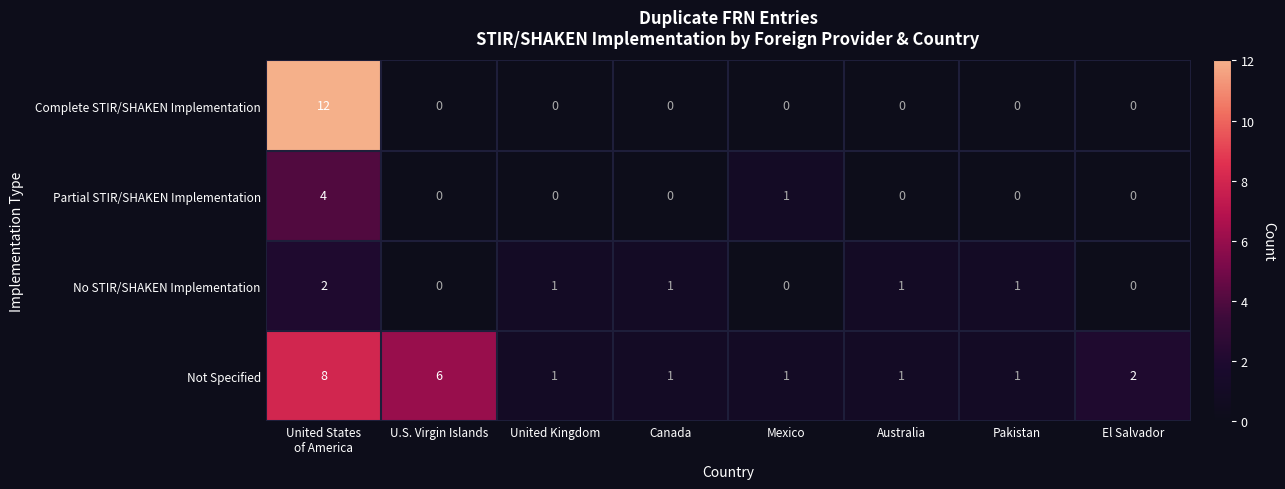

What is the highest value of the Partial STIR/SHAKEN Implementation series?

4